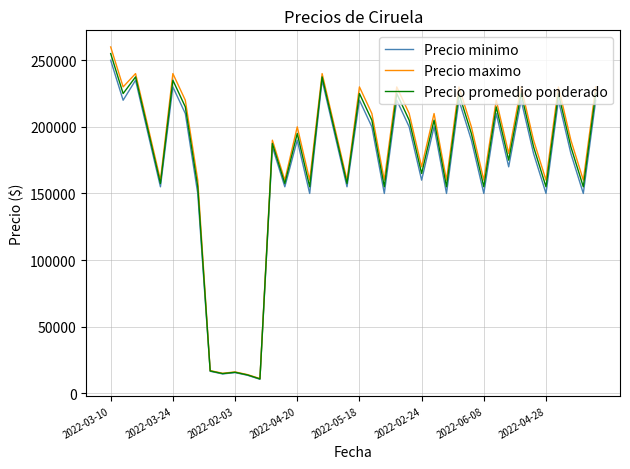

Which series has the widest spread of values?

Precio maximo